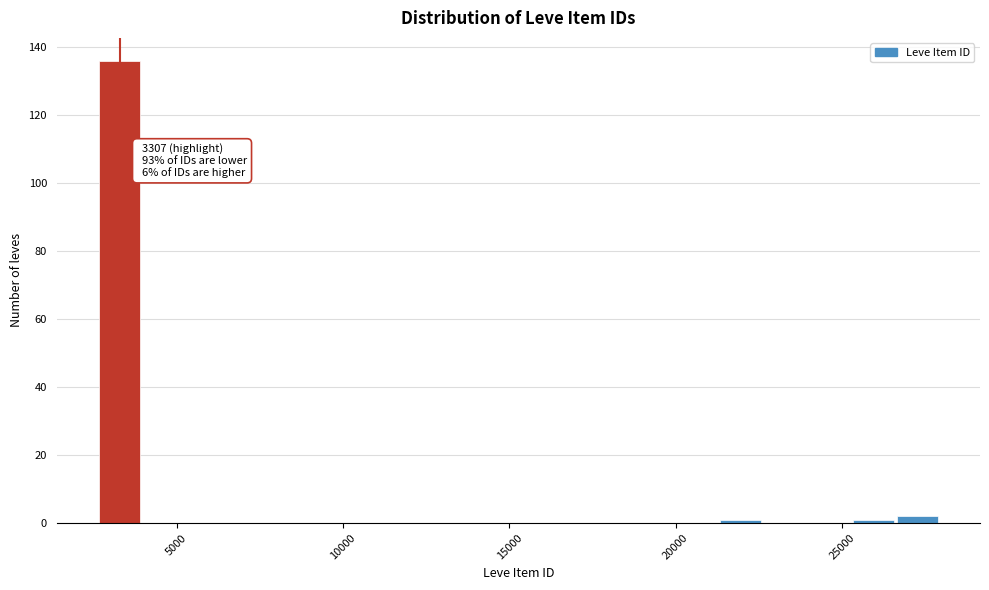

Read against the x-axis, roughly where is the centre of the tallest bar?

3500